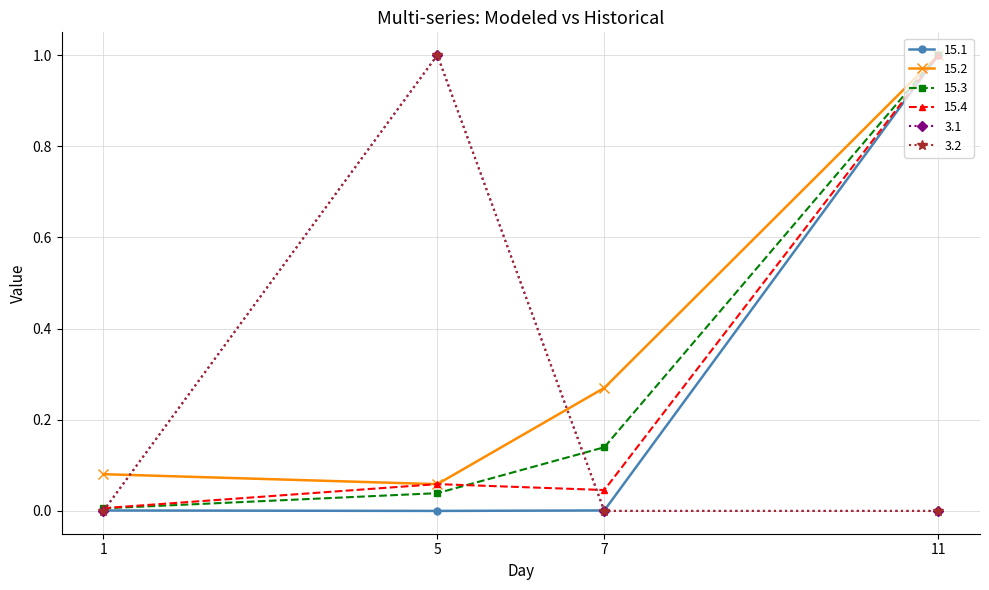

Count the number of data series in this chart.

6